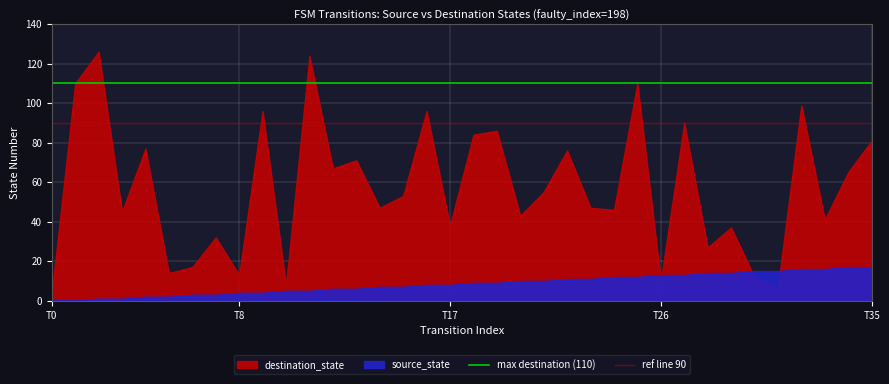

What is the value of the max destination (110) point at the 2nd from the left?

110